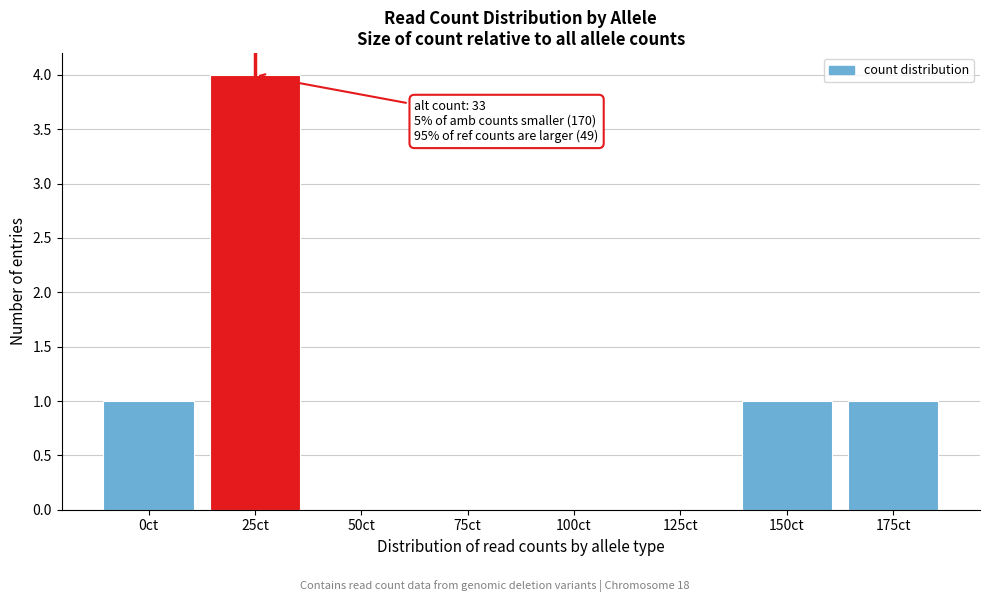

Reading left to right, extract all data points from this chart.

0ct=1	25ct=4	50ct=0	75ct=0	100ct=0	125ct=0	150ct=1	175ct=1